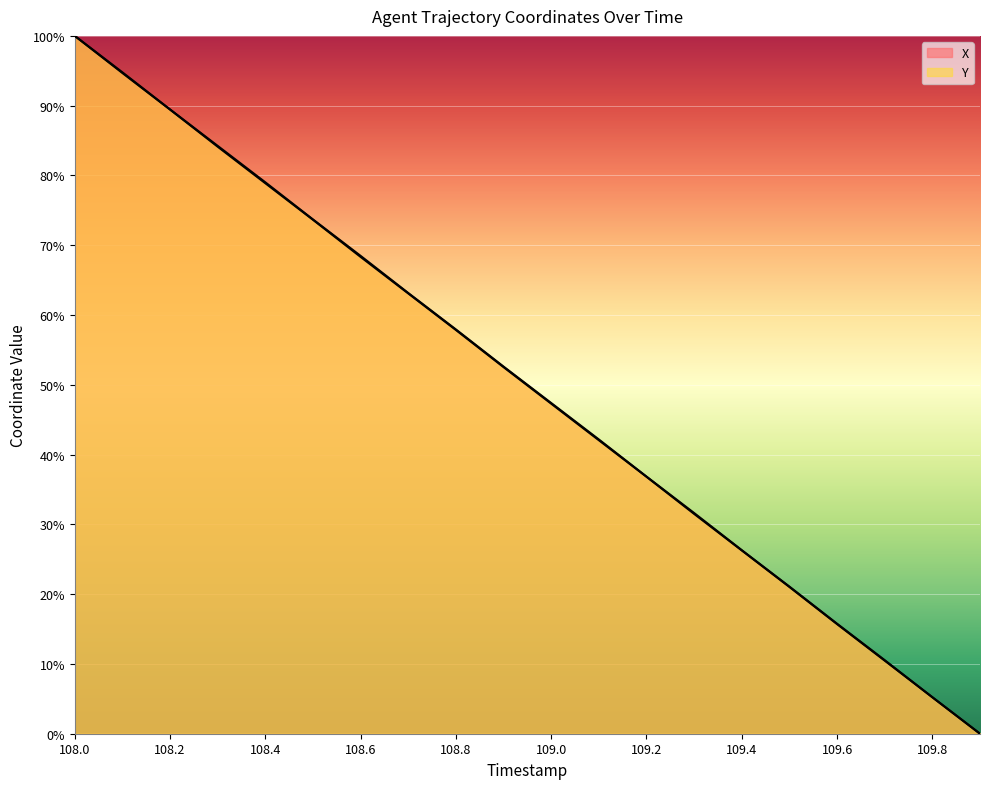

Which category has the lowest value across all series?

109.9